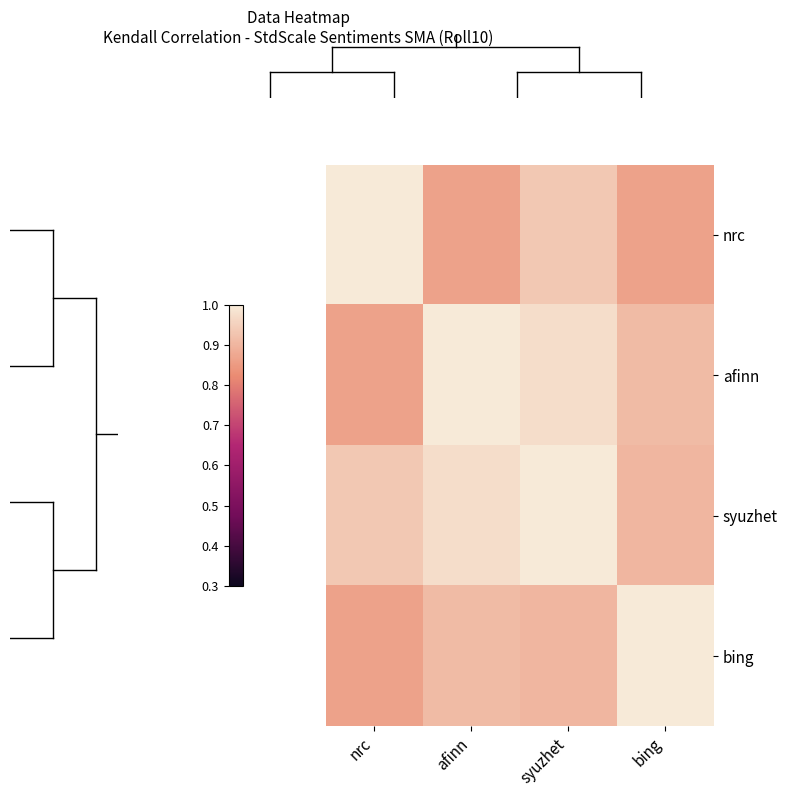

Which series has the widest spread of values?

nrc